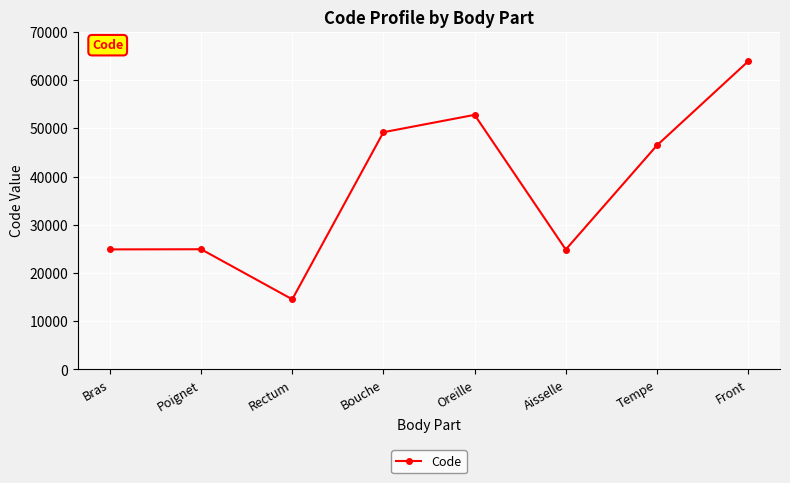

How many series are shown in this chart?

1